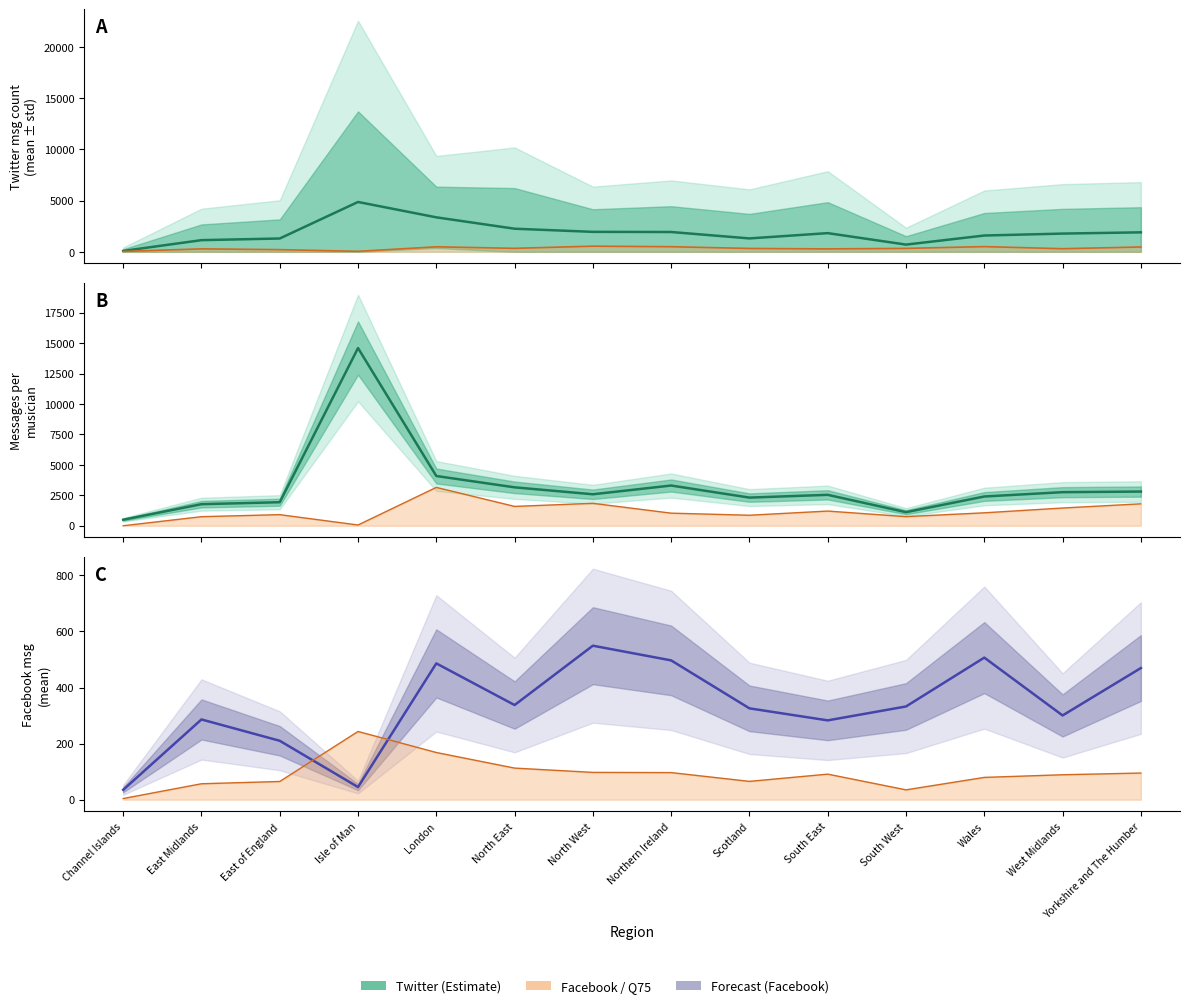

True or false: Twitter Mean has more than 1 interior local peaks.

True